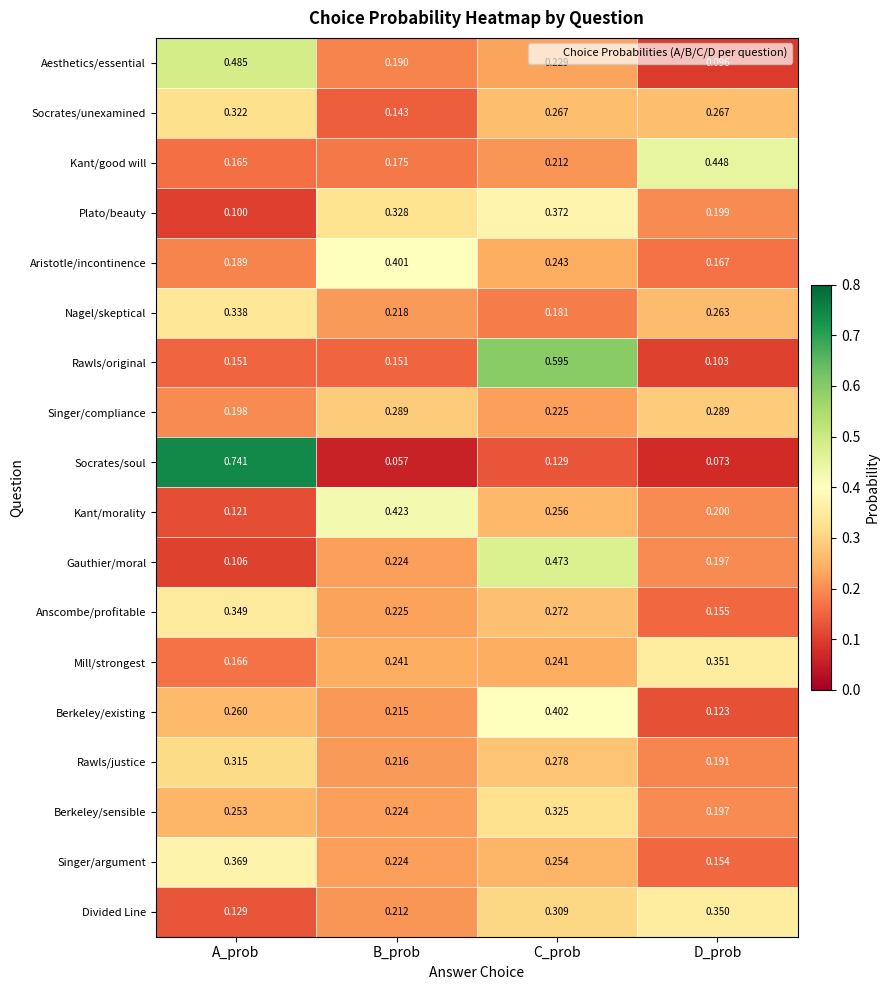

List the series in order of their peak value, highest first.

Socrates/soul, Rawls/original, Aesthetics/essential, Gauthier/moral, Kant/good will, Kant/morality, Berkeley/existing, Aristotle/incontinence, Plato/beauty, Singer/argument, Mill/strongest, Divided Line, Anscombe/profitable, Nagel/skeptical, Berkeley/sensible, Socrates/unexamined, Rawls/justice, Singer/compliance